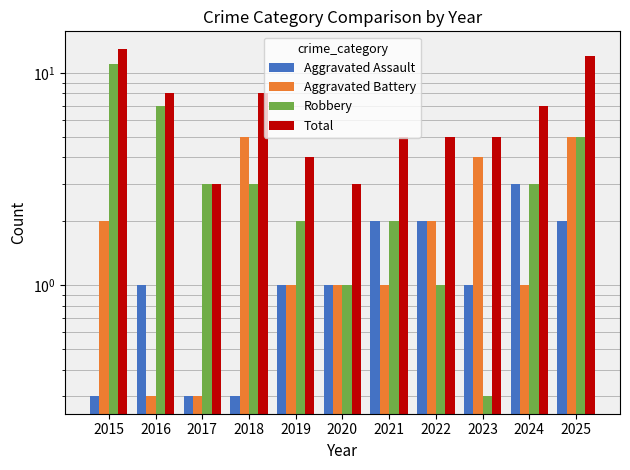

The Aggravated Assault series shows 2.0 at 2025. True or false?

True